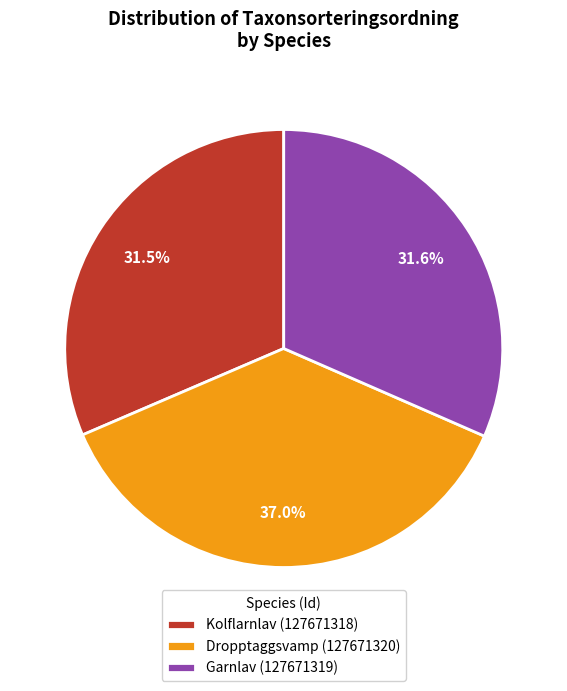

Between Kolflarnlav (127671318) and Dropptaggsvamp (127671320), which is larger?

Dropptaggsvamp (127671320)